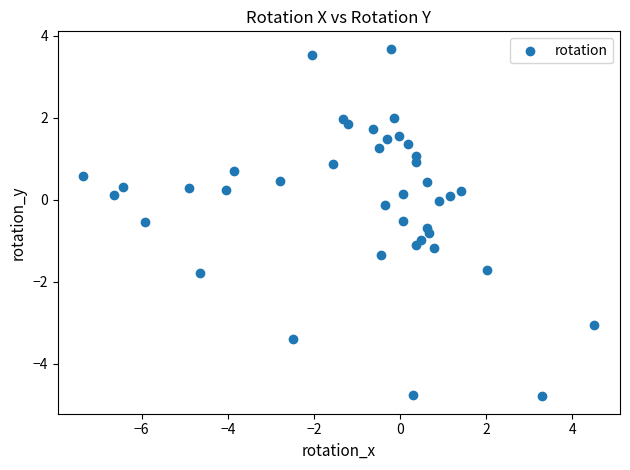

What is the range of X values (max minus min)?

11.9